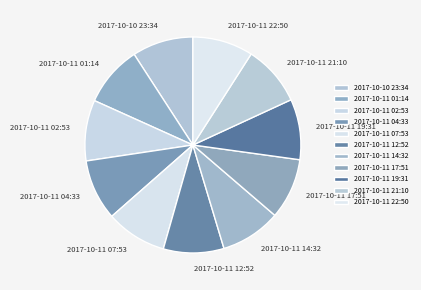

Approximately how many times larger is the value at 2017-10-11 19:31 compared to 2017-10-11 01:14?

1.0